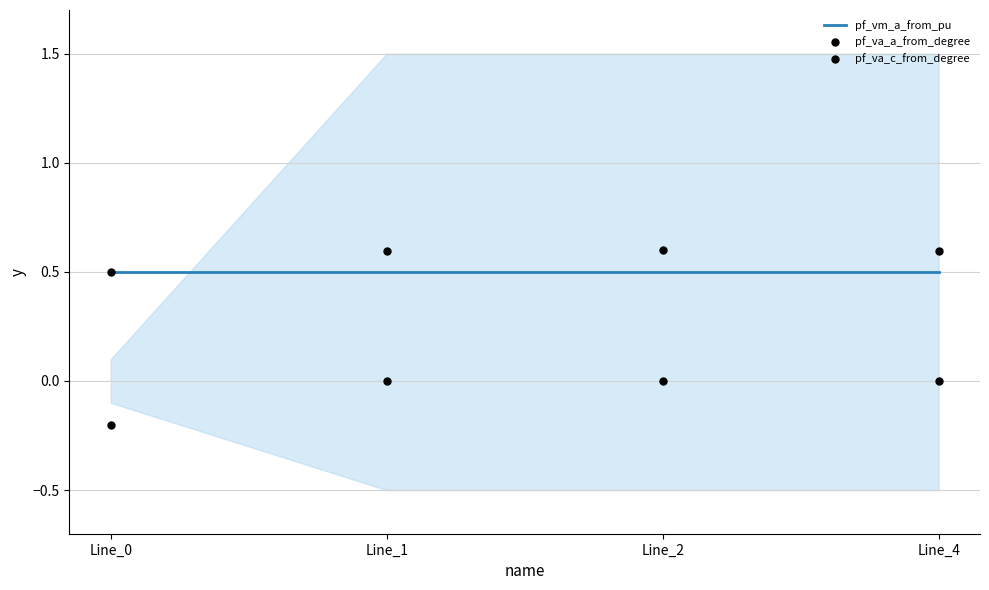

What is the total value across all series at Line_2?

1.1